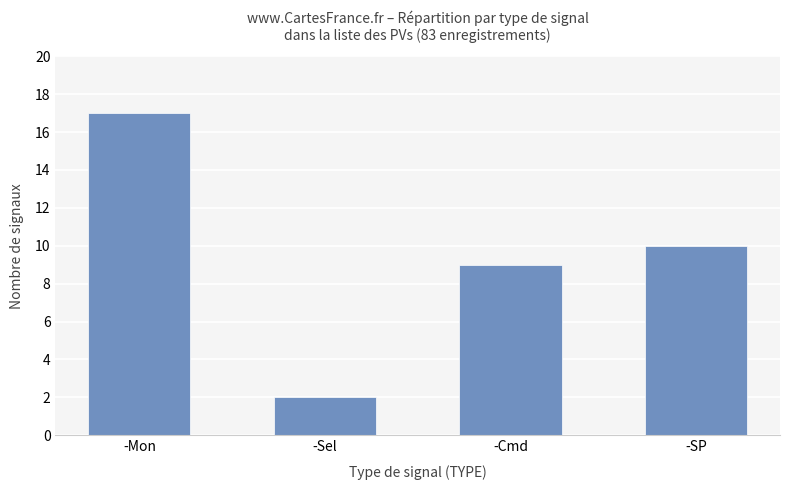

Count the number of categories in the chart.

4